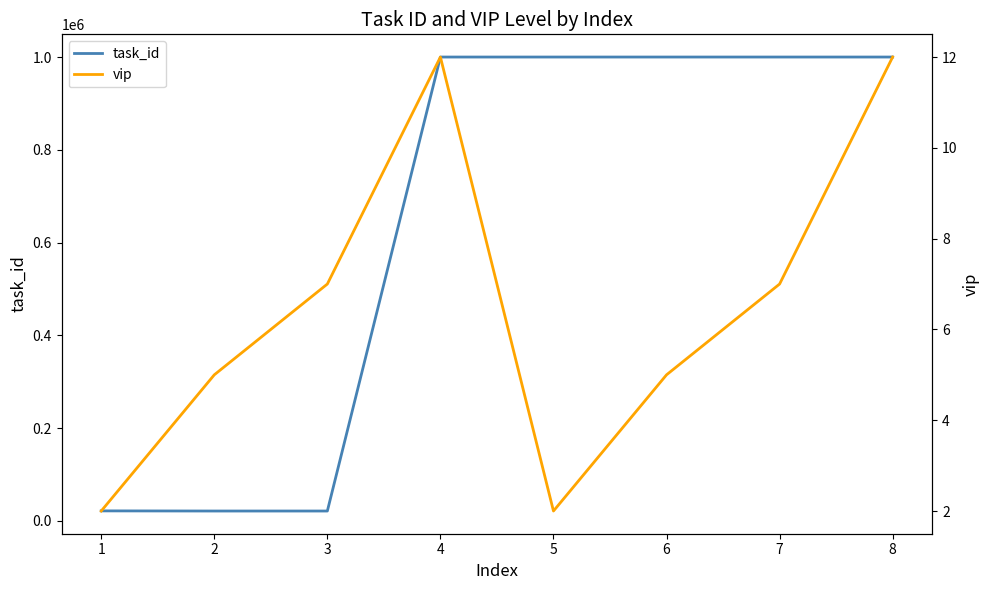

Reading left to right, transcribe all the data shown in this chart.

task_id: 21314	21016	21017	1000152	1000153	1000154	1000155	1000156
vip: 2	5	7	12	2	5	7	12